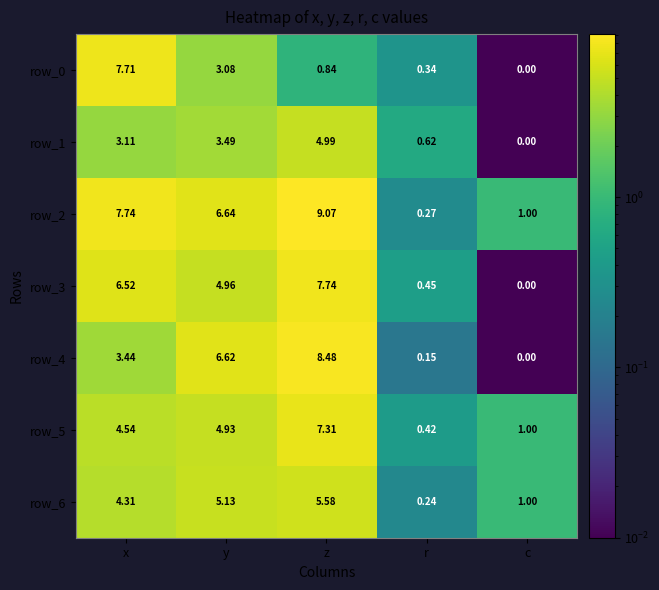

The value of row_4 at x is 5.0. True or false?

False